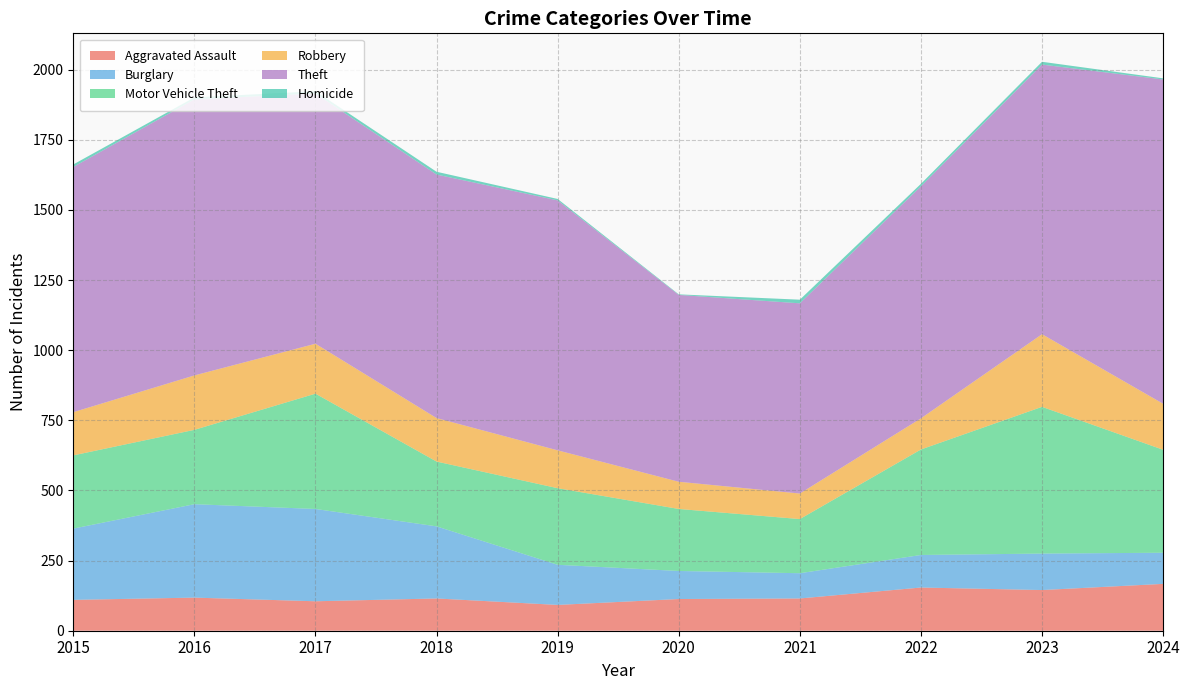

Reading left to right, what are all the values shown in this chart?

Aggravated Assault: 2015=110	2016=118	2017=105	2018=115	2019=92	2020=113	2021=115	2022=154	2023=145	2024=167
Burglary: 2015=254	2016=333	2017=329	2018=257	2019=143	2020=100	2021=90	2022=116	2023=130	2024=111
Motor Vehicle Theft: 2015=261	2016=265	2017=411	2018=231	2019=273	2020=221	2021=193	2022=376	2023=523	2024=367
Robbery: 2015=154	2016=194	2017=178	2018=155	2019=135	2020=97	2021=91	2022=111	2023=259	2024=164
Theft: 2015=874	2016=984	2017=892	2018=868	2019=891	2020=666	2021=678	2022=827	2023=961	2024=1156
Homicide: 2015=9	2016=7	2017=8	2018=10	2019=5	2020=2	2021=13	2022=9	2023=10	2024=4